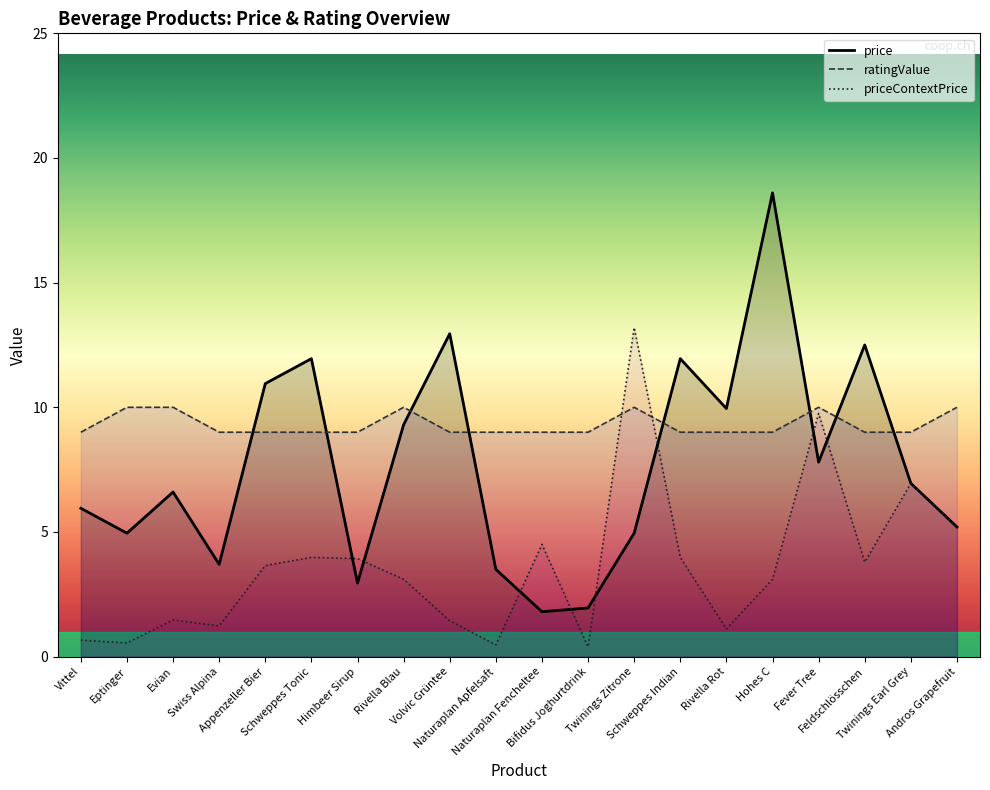

What value does the priceContextPrice series have at Eptinger?

0.6